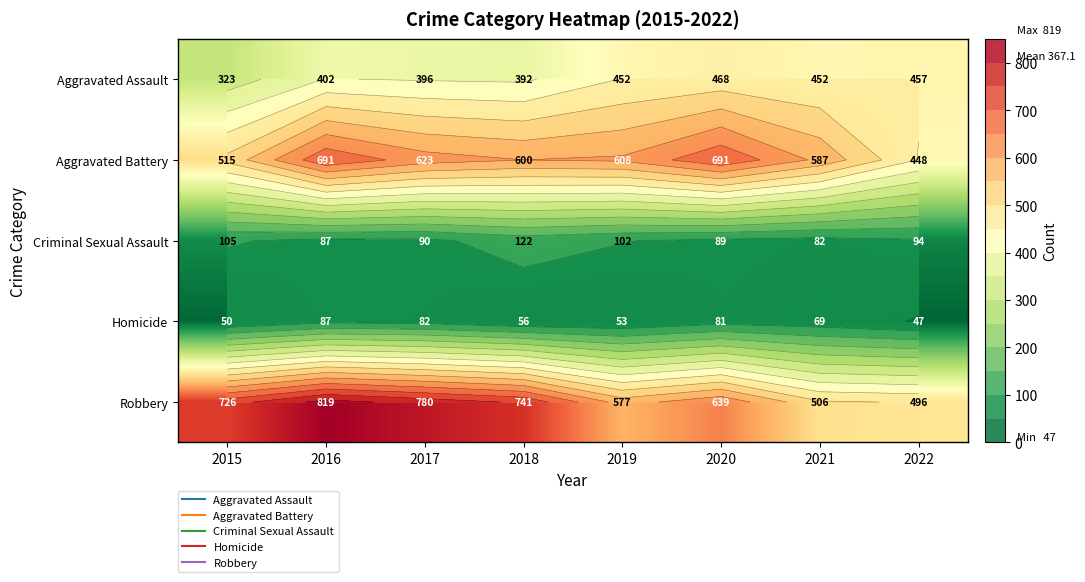

How many categories are shown in the chart?

8